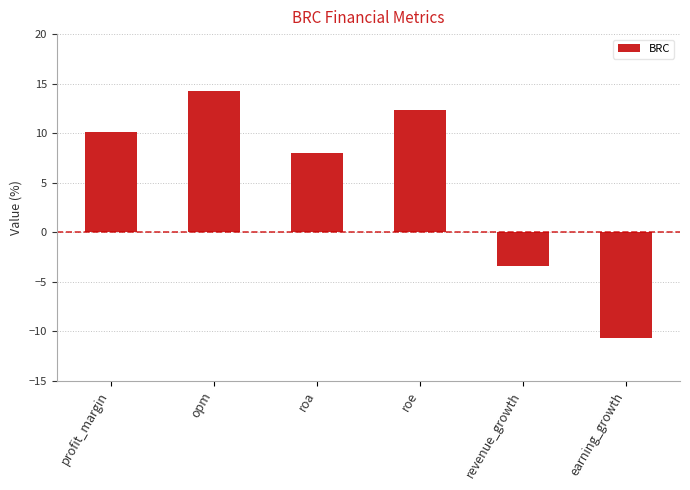

How many data points does each series have?

6